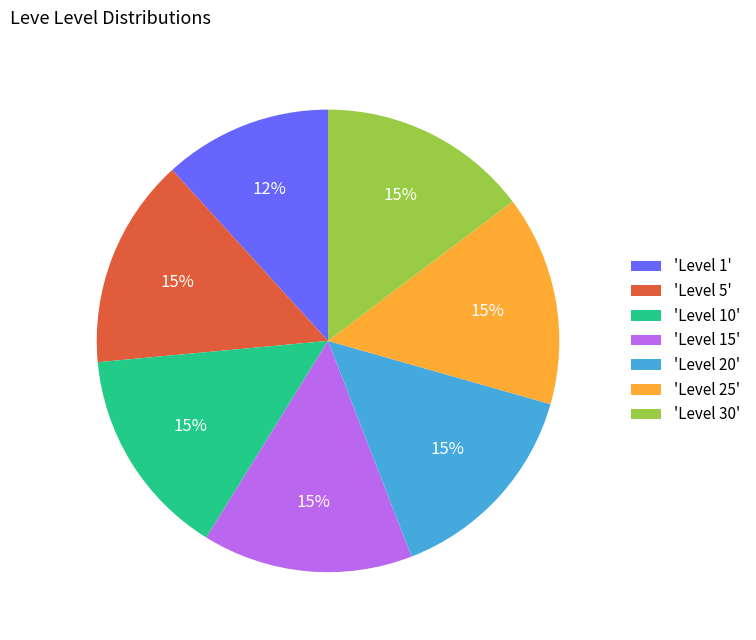

Count the number of slices in the pie.

7